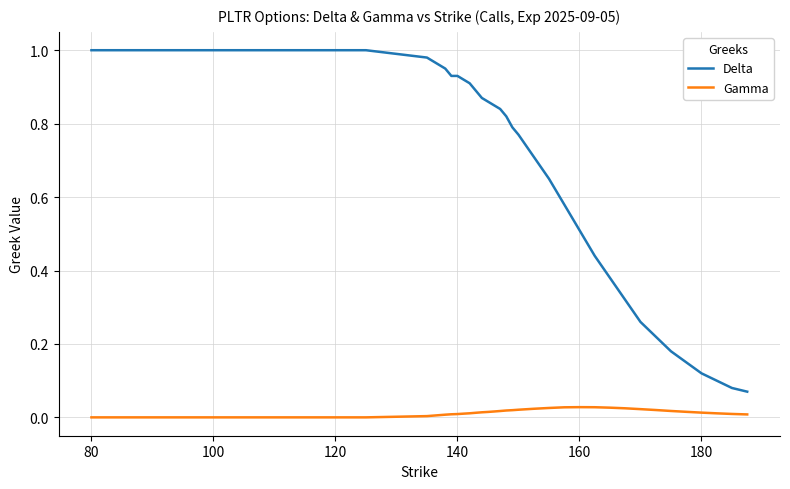

Which series has the largest range (max minus min)?

Delta